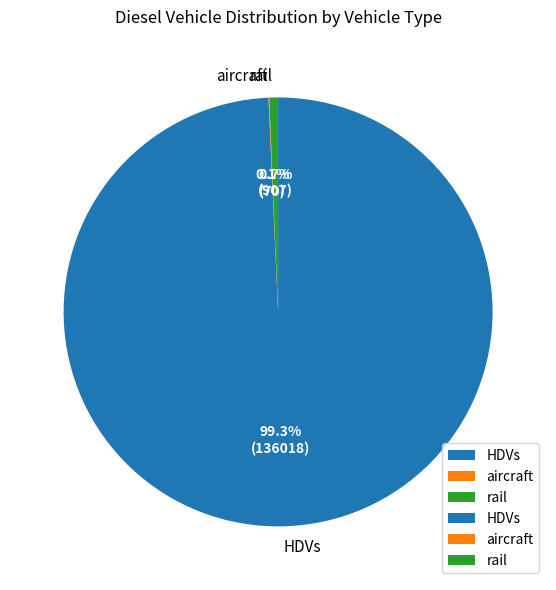

Which slice is the largest?

HDVs